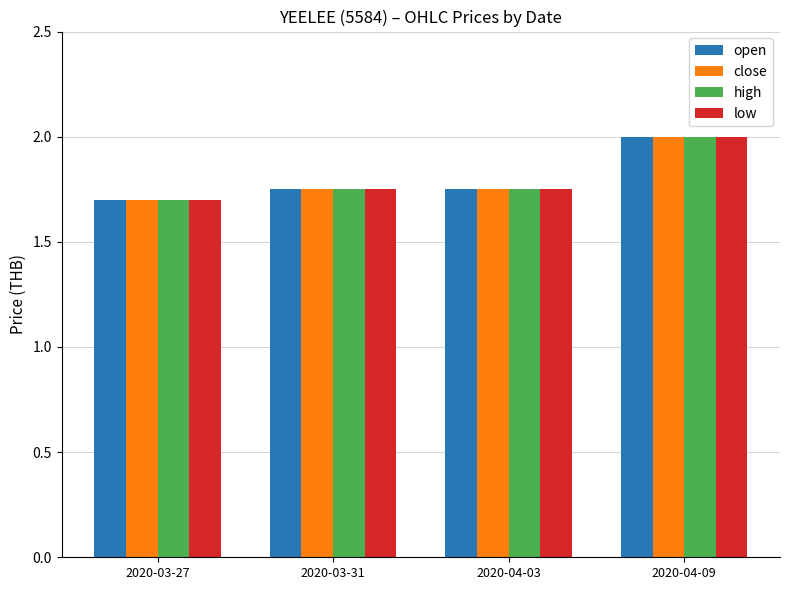

What is the label of the 3rd bar from the right?

2020-03-31